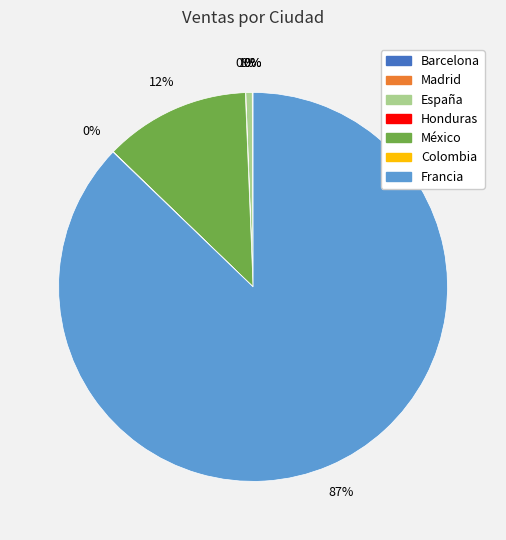

Which category has the biggest portion of the pie?

Francia